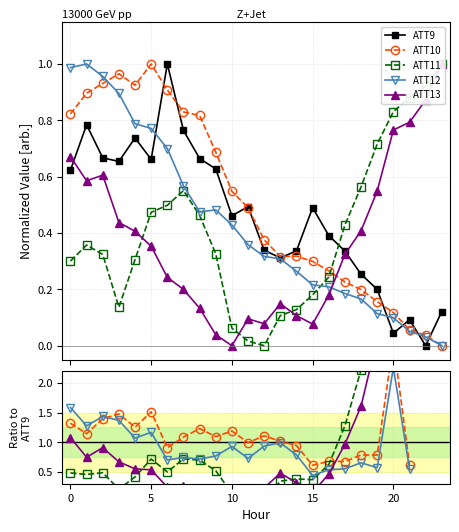

What is the sum of all ATT9 values?

11.1